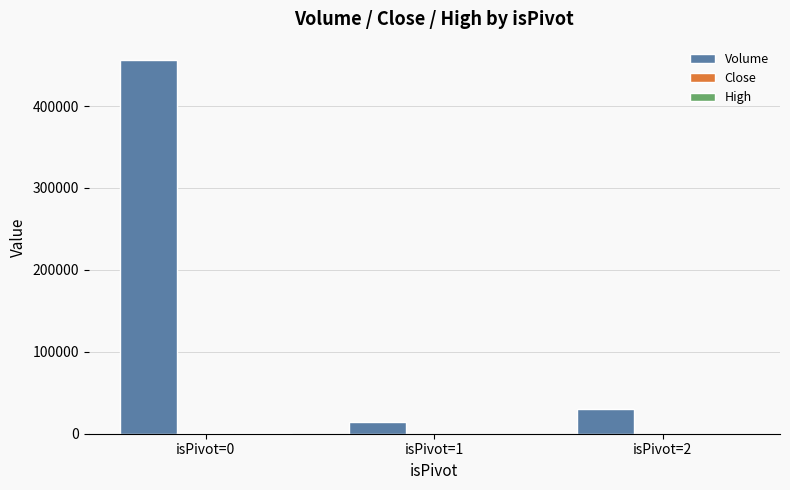

At which category does the chart reach its peak across all series?

isPivot=0